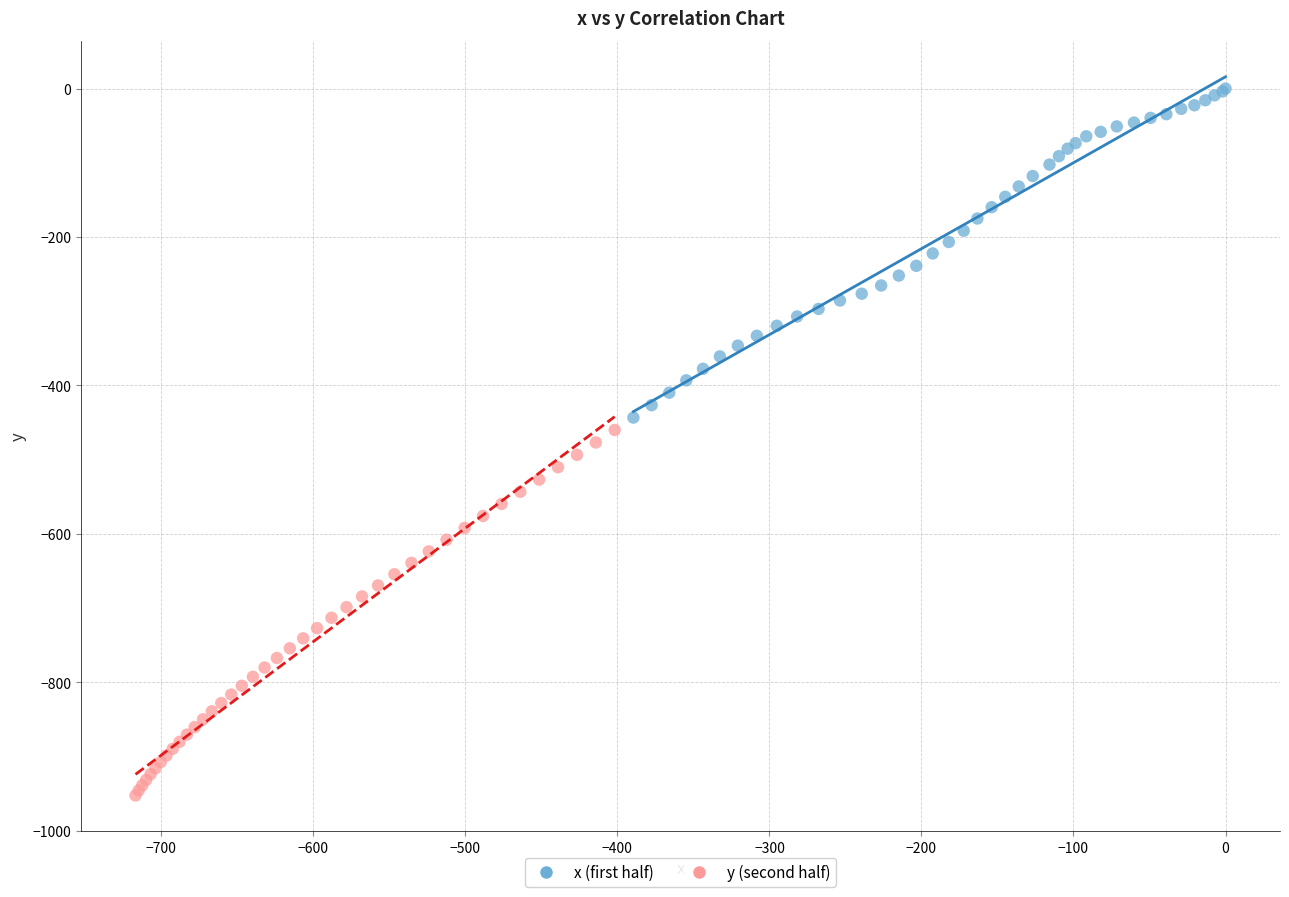

Which series has the largest Y range (max minus min)?

y (second half)